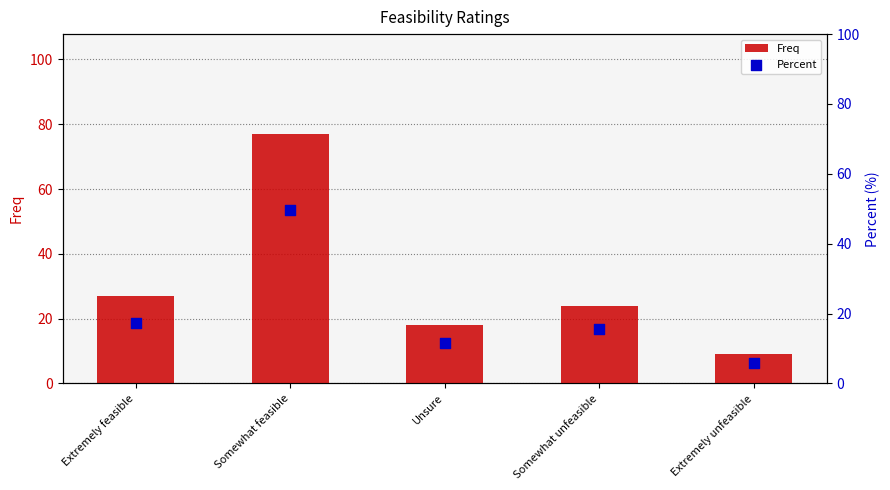

At how many categories does at least one series exceed 44?

1